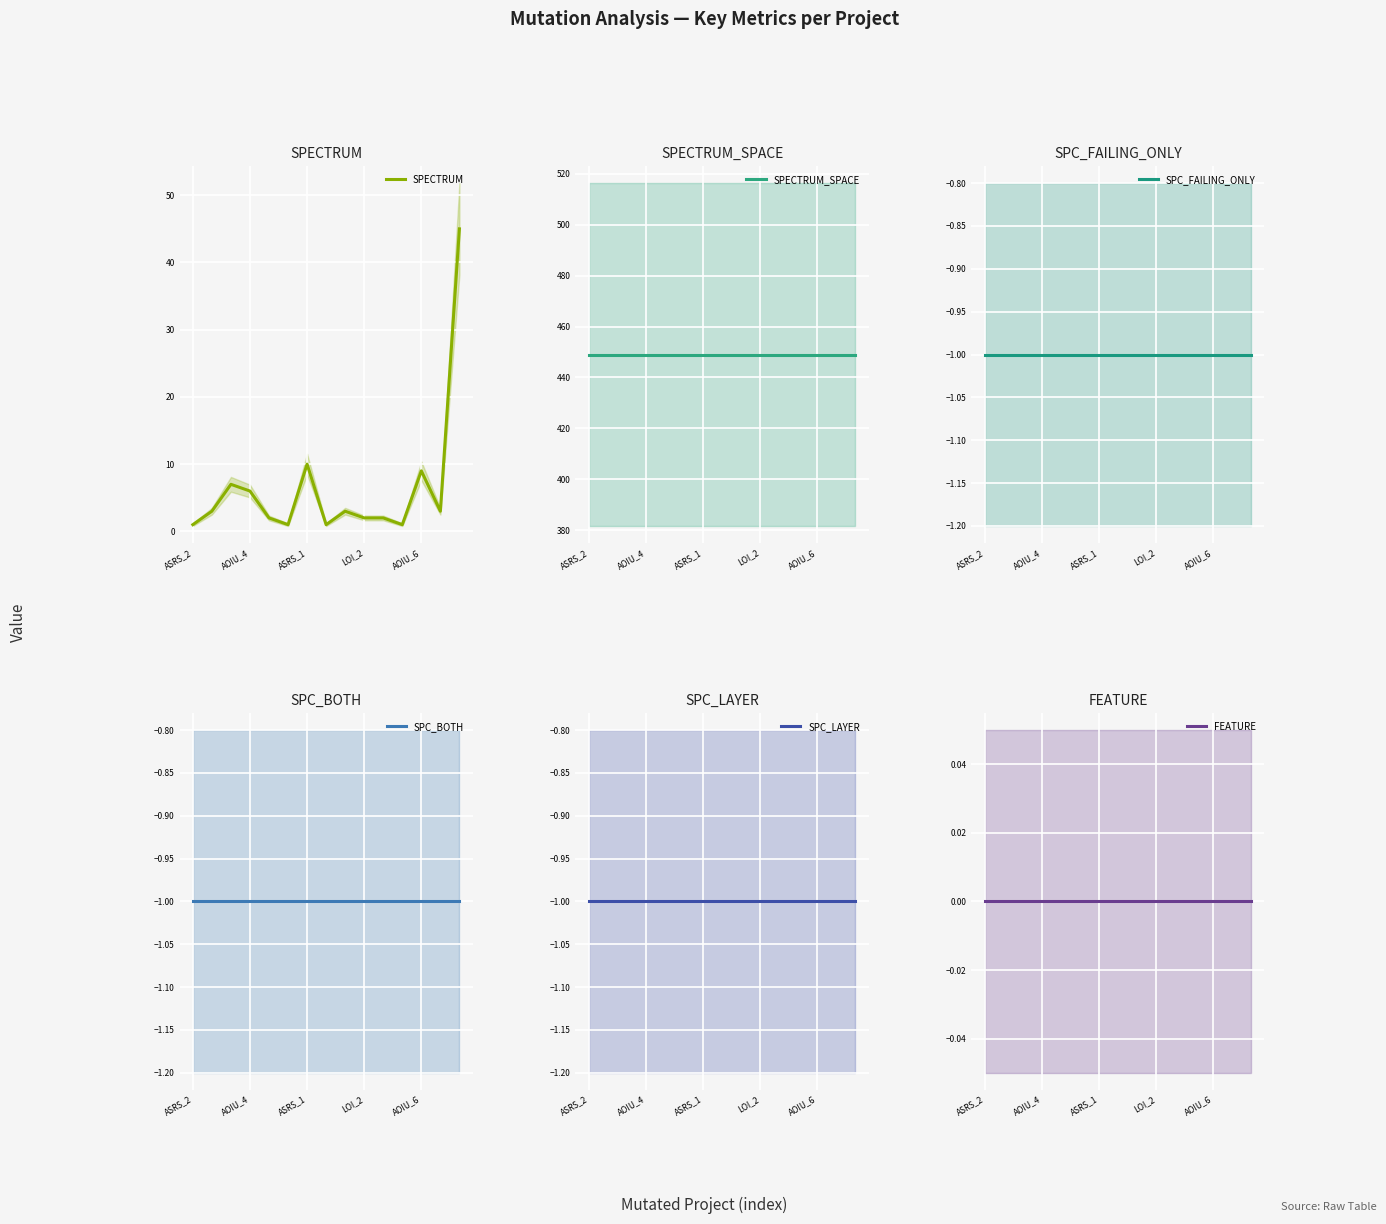

What is the sum of the SPECTRUM values at ASRS_2 and LOI_2?

3